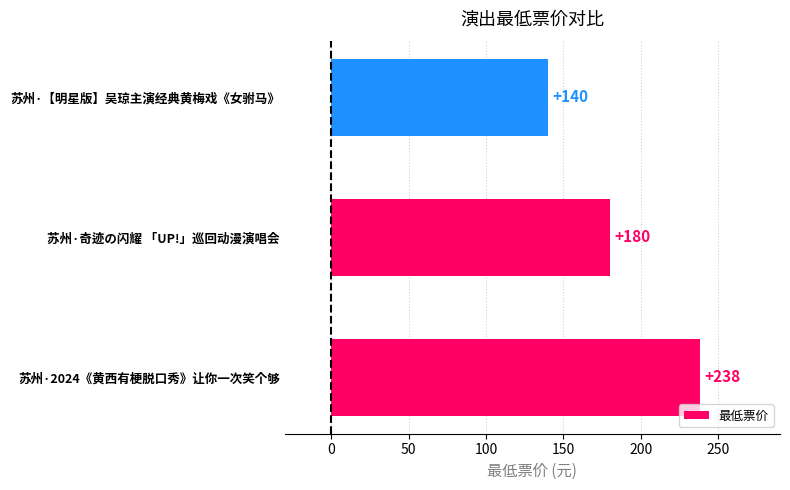

What is the smallest value displayed?

140